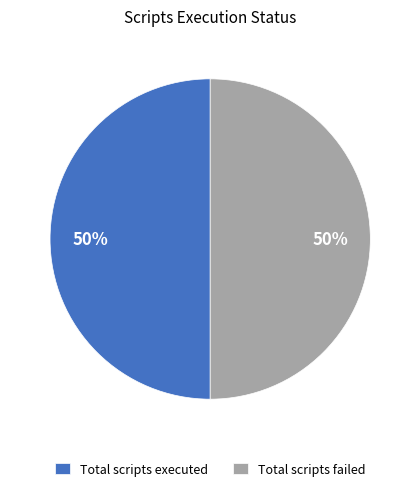

To the nearest percent, what is the average slice percentage?

50%